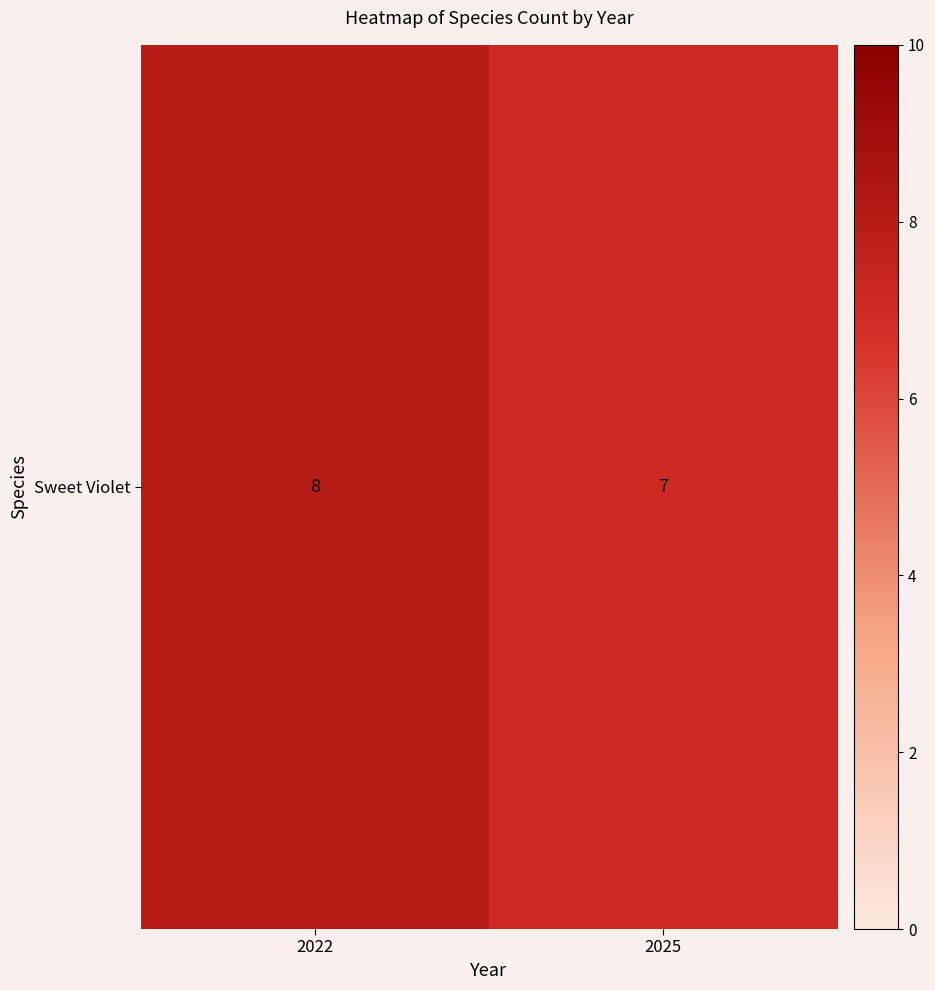

Is it true that the value at 2022 is 4?

False